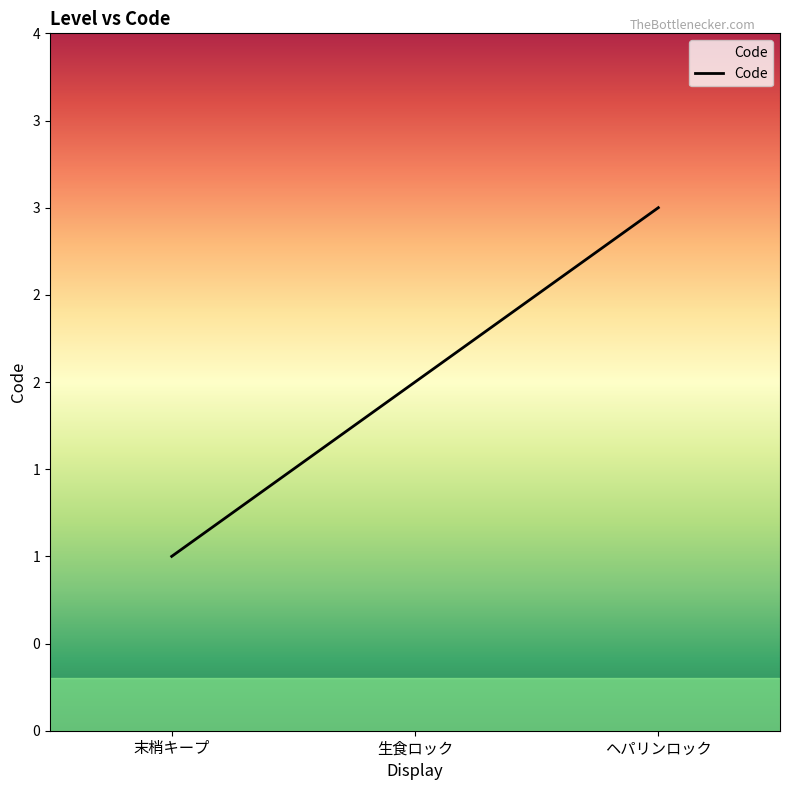

Is this an area chart (filled region under the line)?

Yes